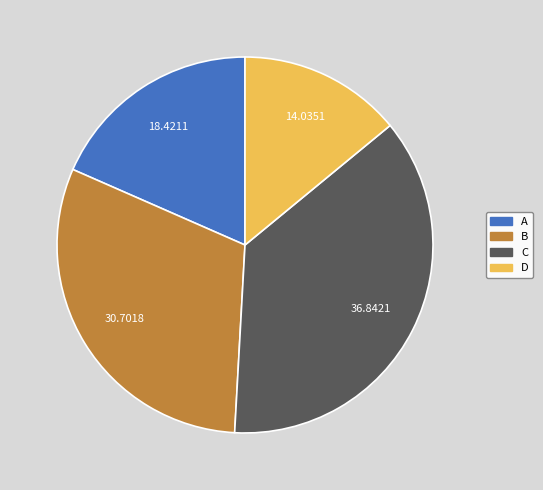

What is the smallest slice in the pie chart?

D